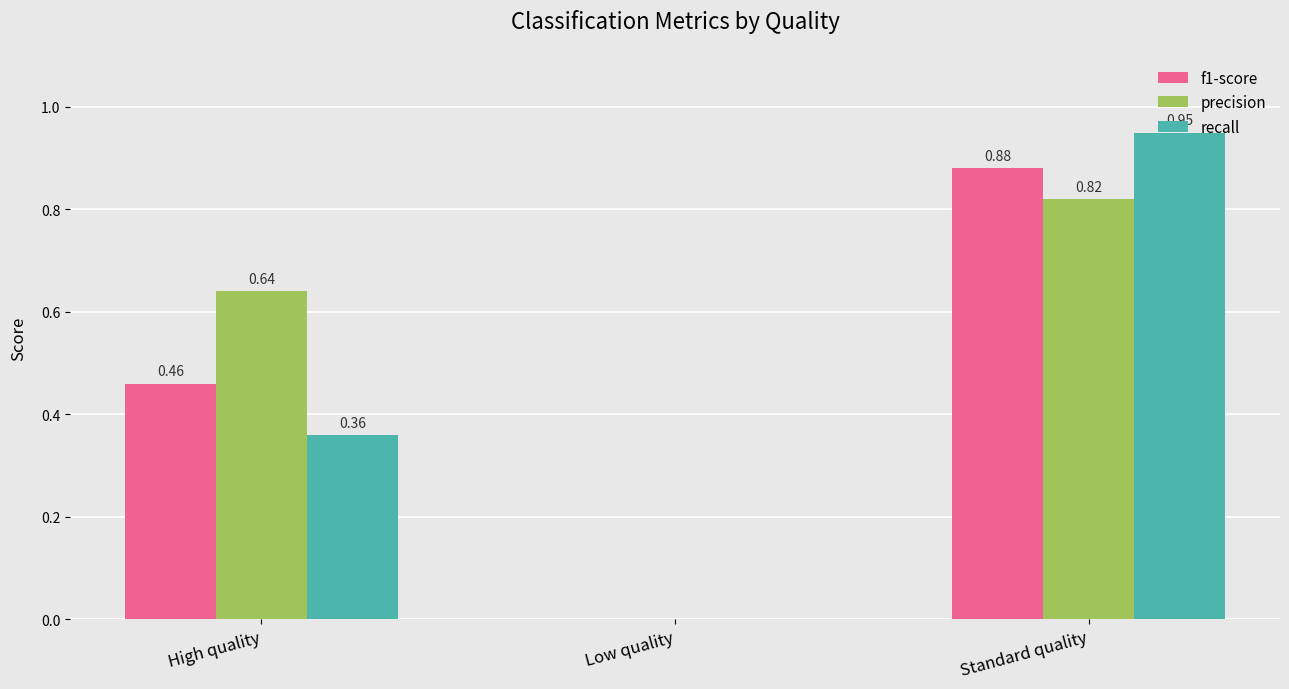

Is it true that recall equals 0.0 at Low quality?

True